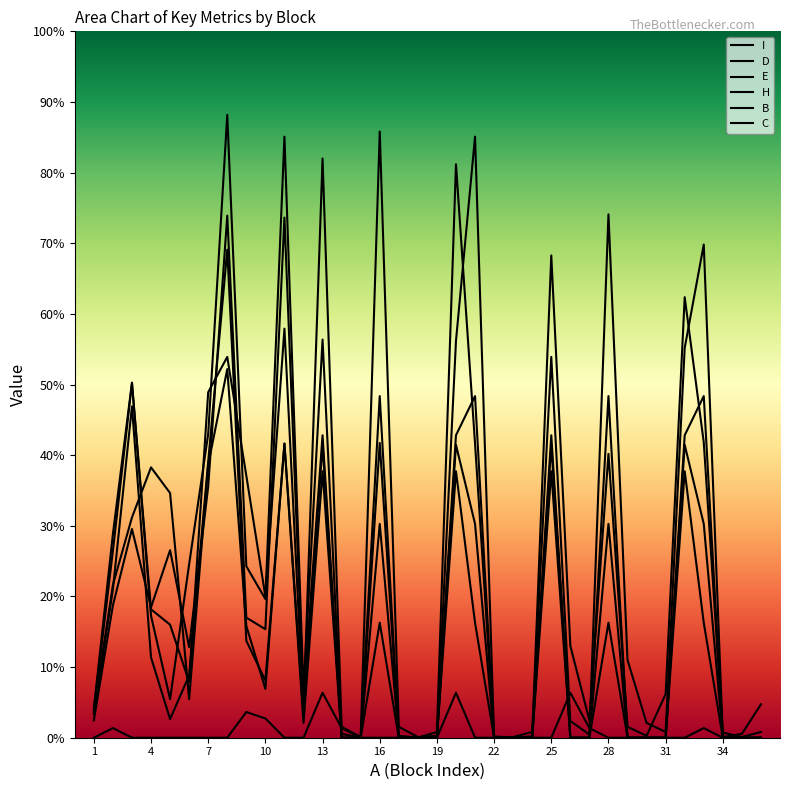

In C, how many points are lower than both neighbors (excluding endpoints)?

4